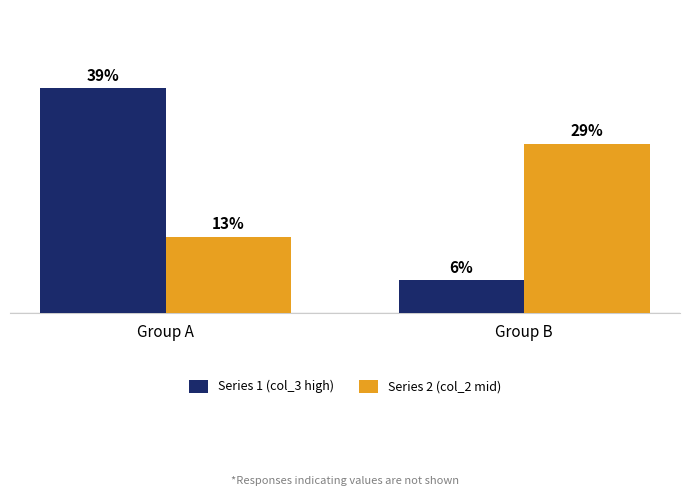

At which label is Series 2 (col_2 mid) closest to 0?

Group A